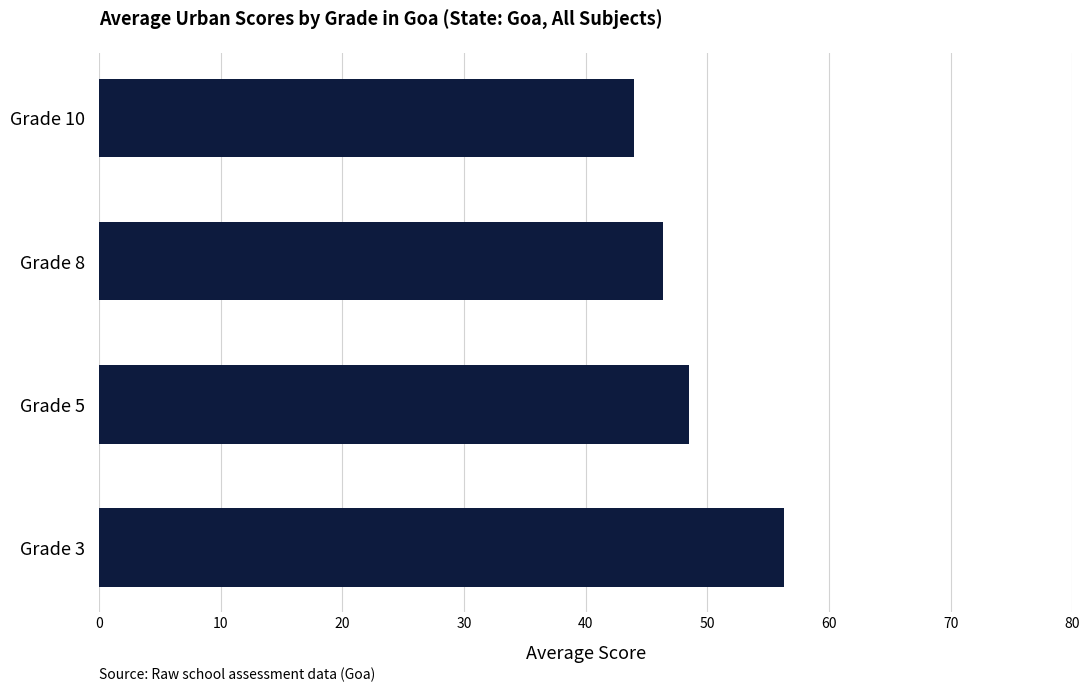

At which category does the chart reach its minimum across all series?

Grade 10